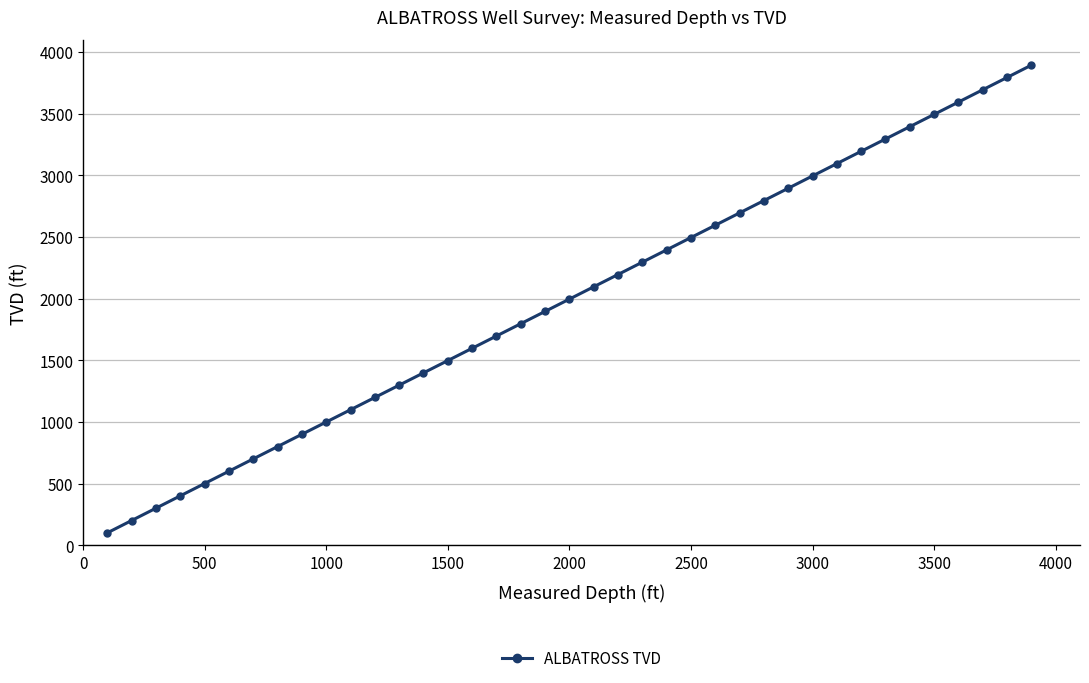

True or false: there are more than 2 points higher than both neighbors.

False